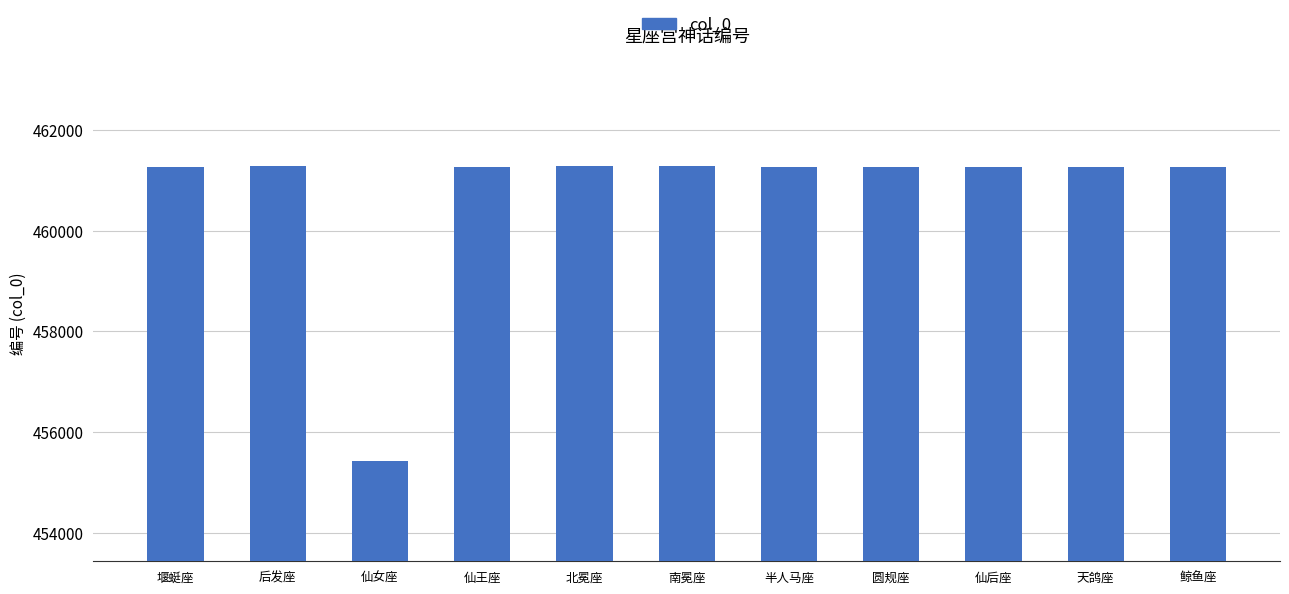

Which label corresponds to the smallest value in the chart?

仙女座